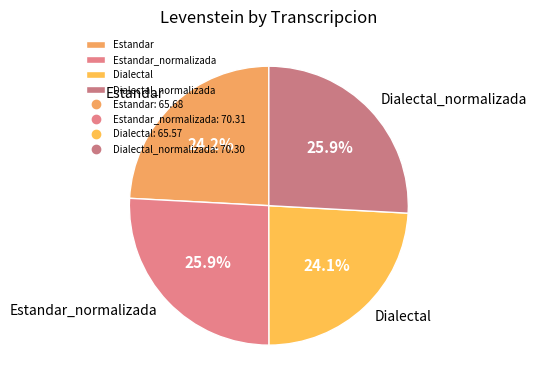

The Dialectal slice represents 15% of the pie. True or false?

False